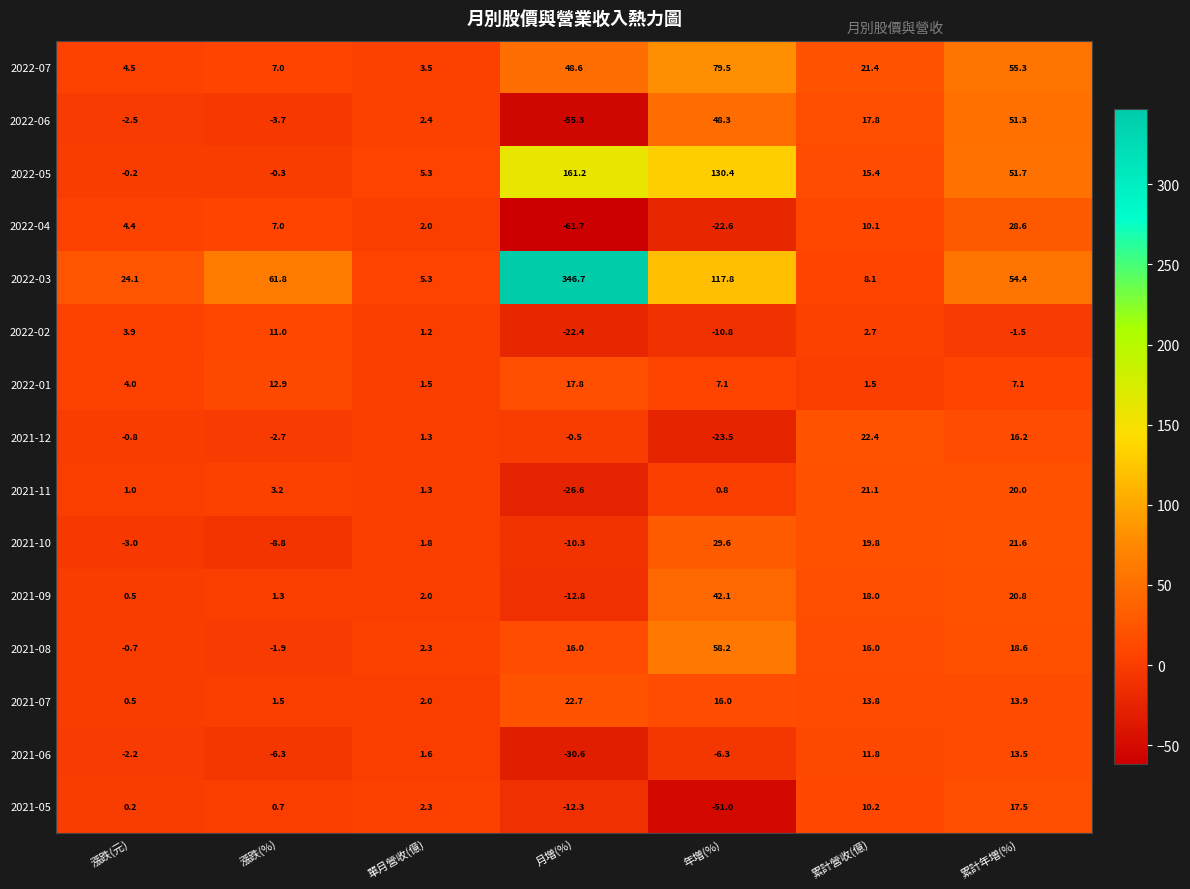

Is it true that 2021-08 equals 18.6 at 累計年増(%)?

True